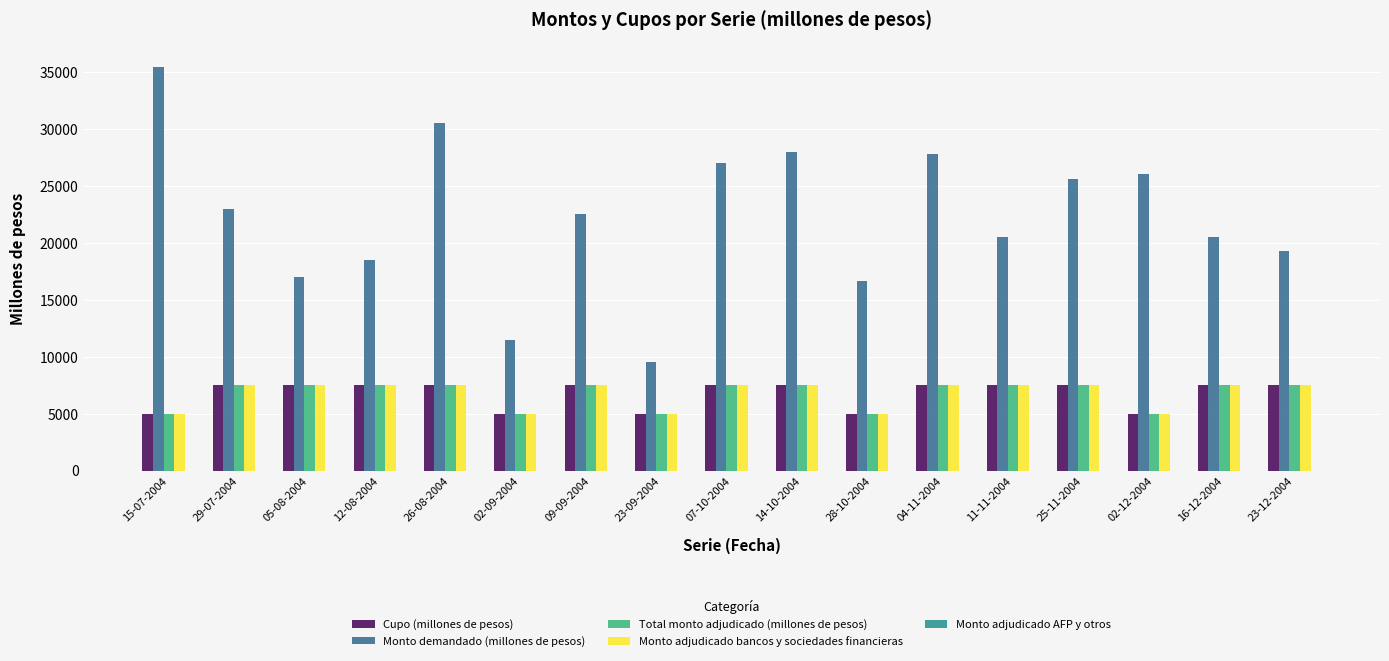

What is the label of the 2nd bar from the left?

29-07-2004